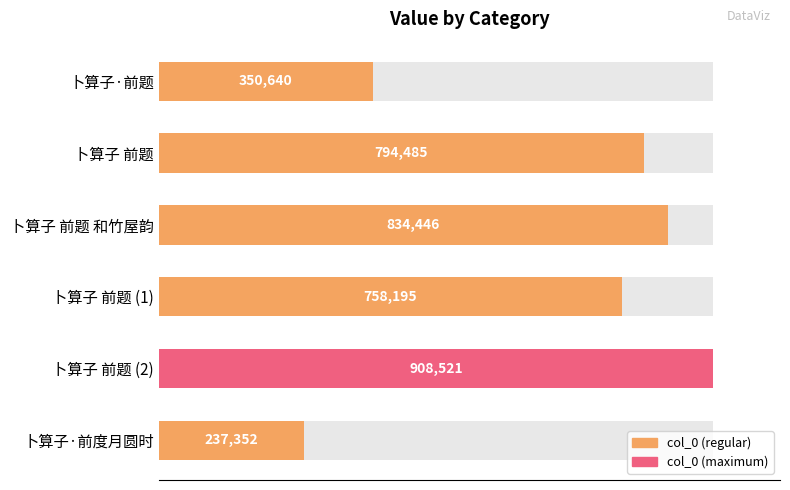

What position from the left is 卜算子·前题?

1